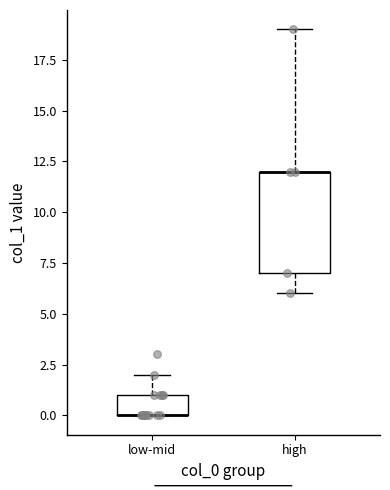

Reading left to right, transcribe this box plot: for each box, give where its median line is, the range the box spans, and where its two whiskers end, as read against the y-axis. The values are not printed on the chart, so give them approximately, as read against the axis.

low-mid: median 0 (drawn on the box's lower edge), box 0 to 1, whiskers 0 to 2
high: median 12 (drawn on the box's upper edge), box 7 to 12, whiskers 6 to 19